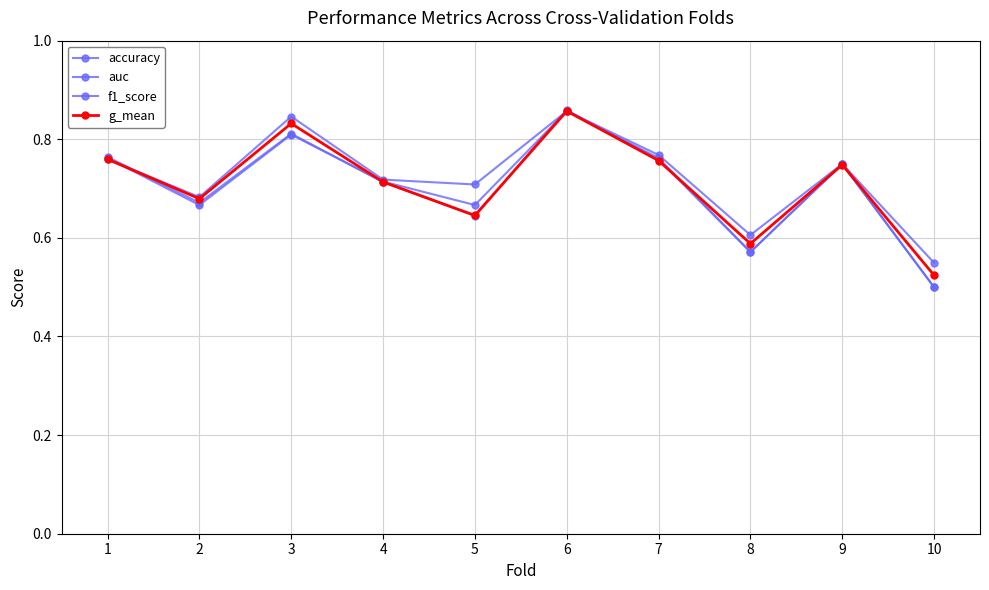

Does the chart display data point markers on the line(s)?

Yes